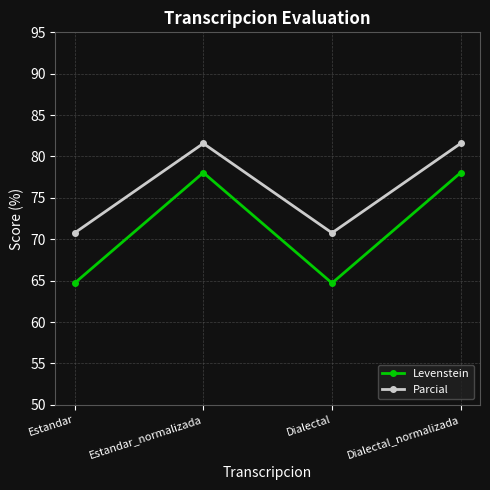

Read the Levenstein value at Estandar.

64.7